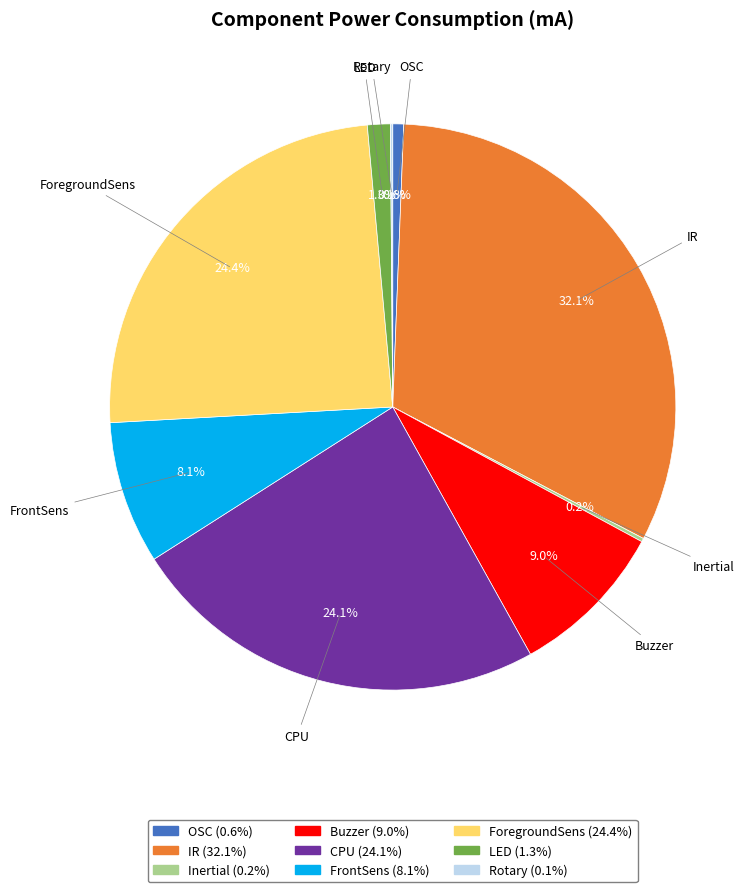

Do OSC and Buzzer together represent more than half of the pie?

No